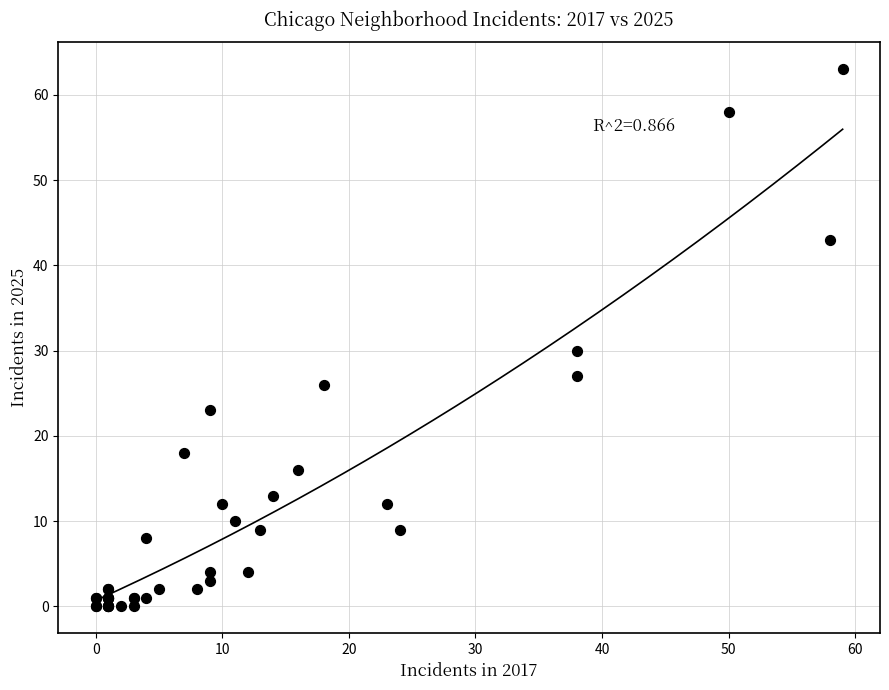

What Y value in the scatter plot is closest to 31?

30